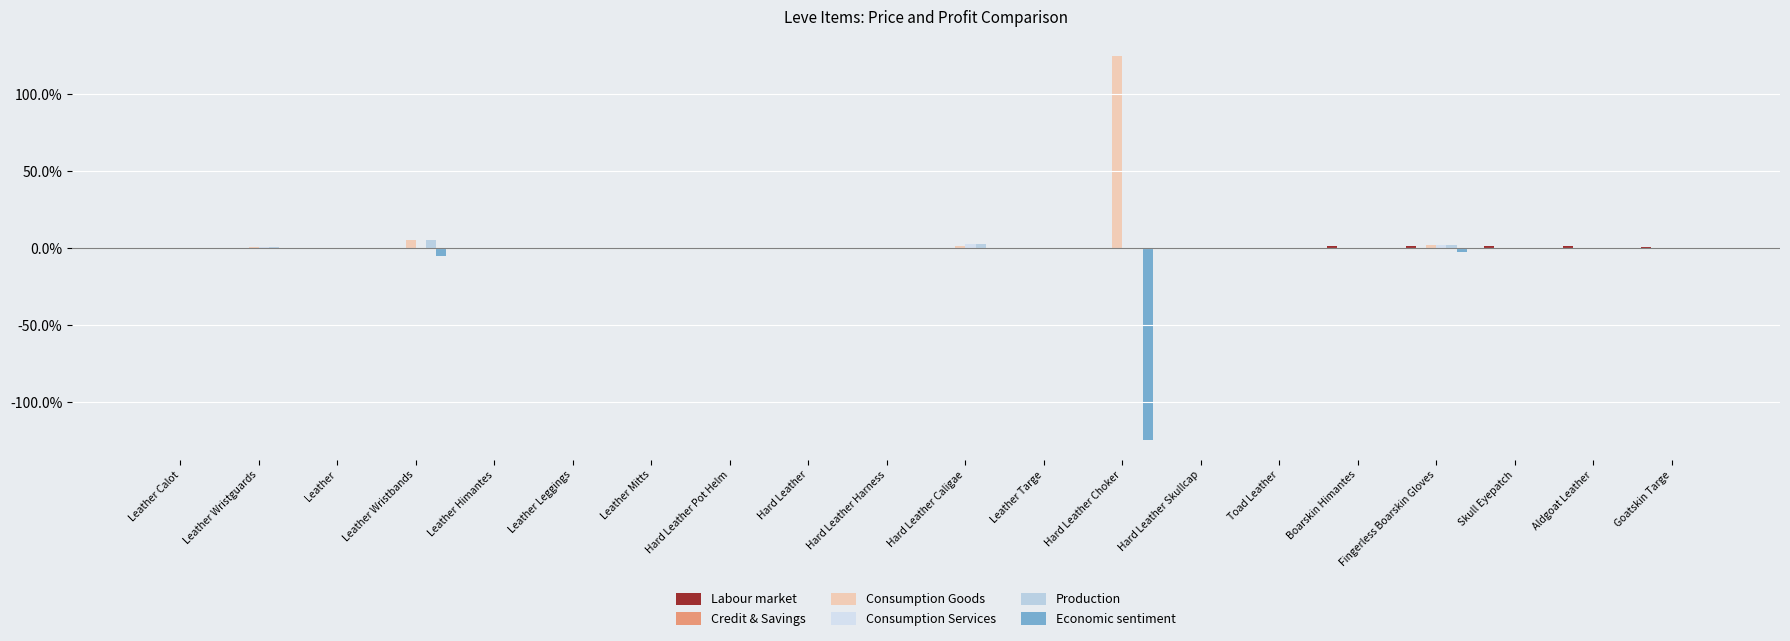

What is the maximum value shown in the chart?

125.0